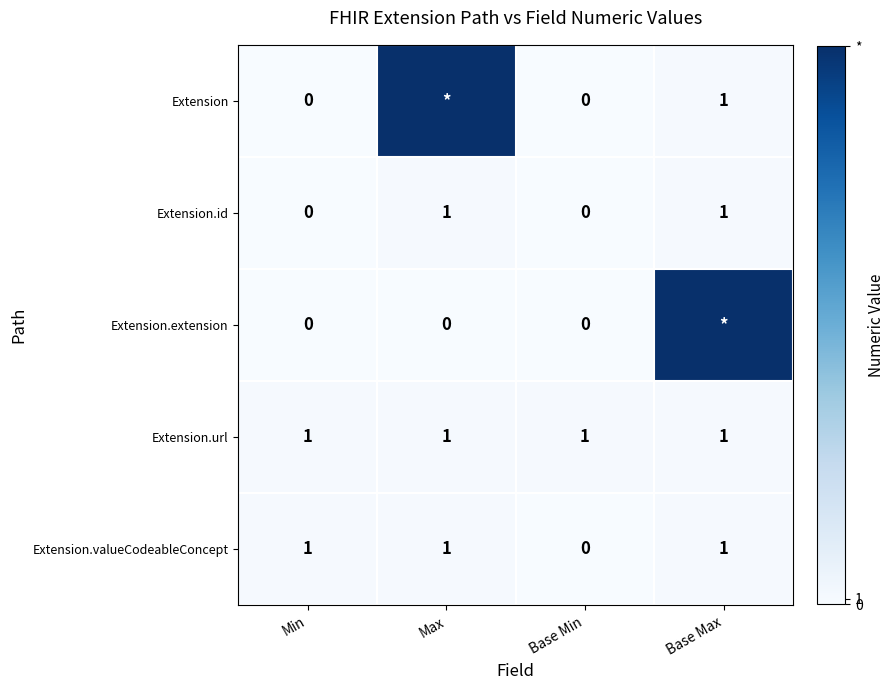

Where is Extension.valueCodeableConcept nearest to the value 0?

Base Min